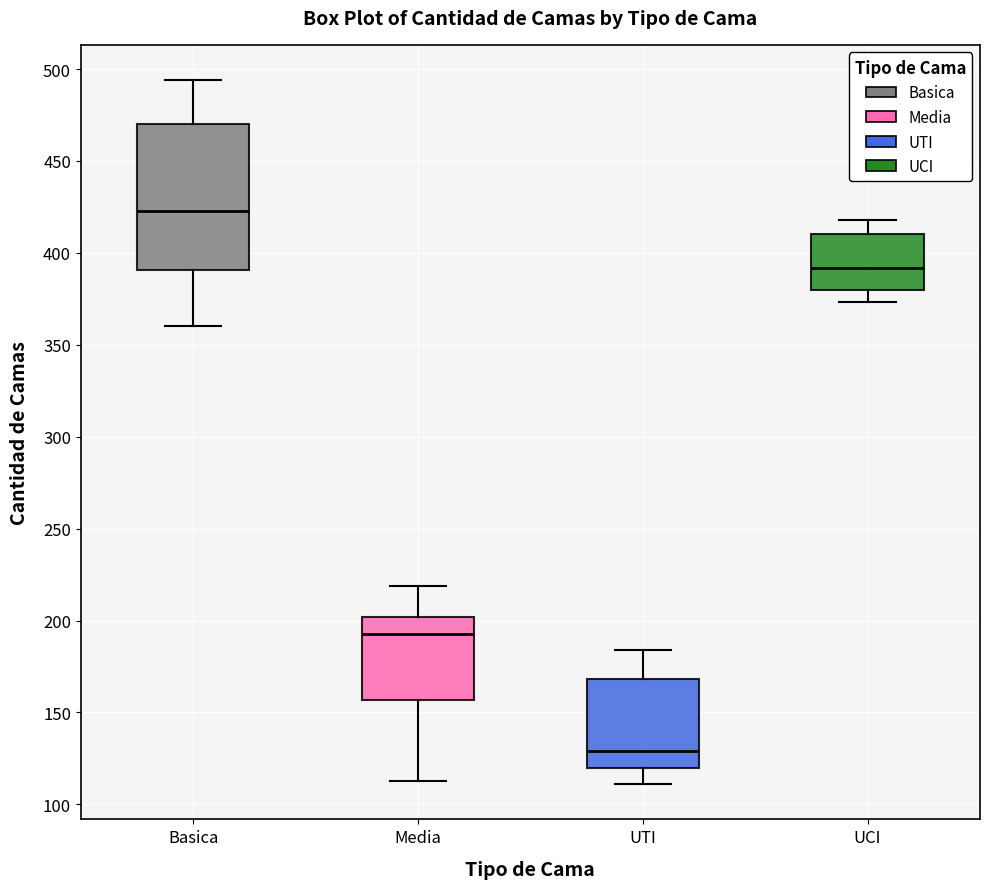

Comparing the boxes themselves (not the whiskers), which one is the tallest?

Basica